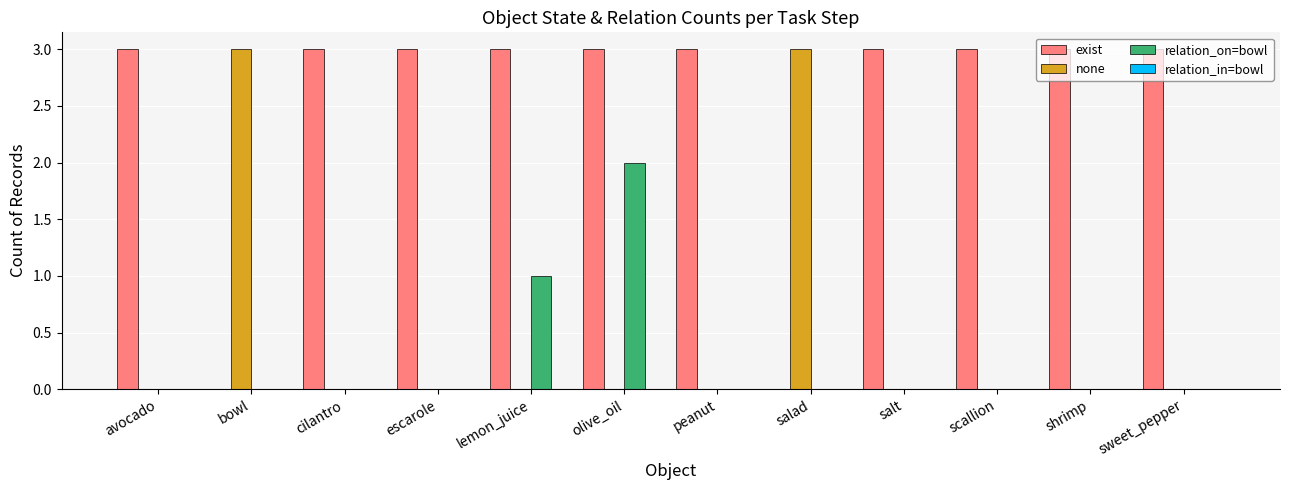

At which category is the sum across all series the highest?

olive_oil